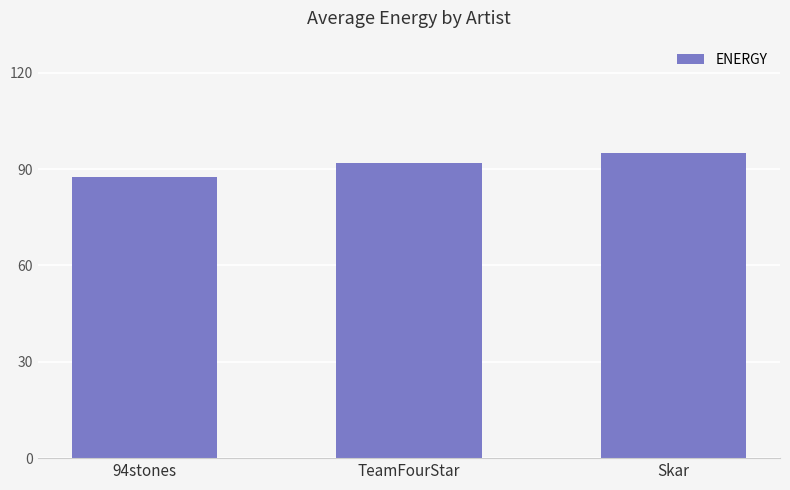

What is the difference between the maximum and second lowest values?

3.0